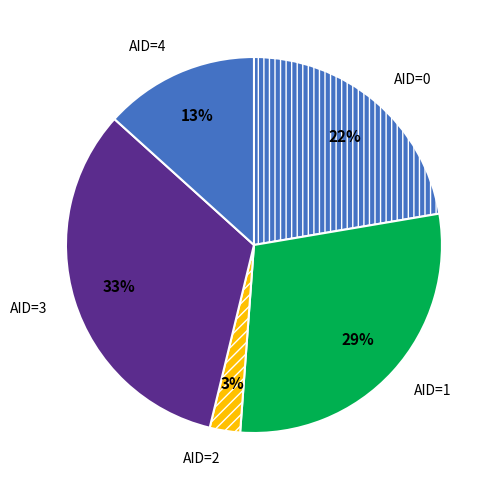

Do AID=2 and AID=1 together represent more than half of the pie?

No